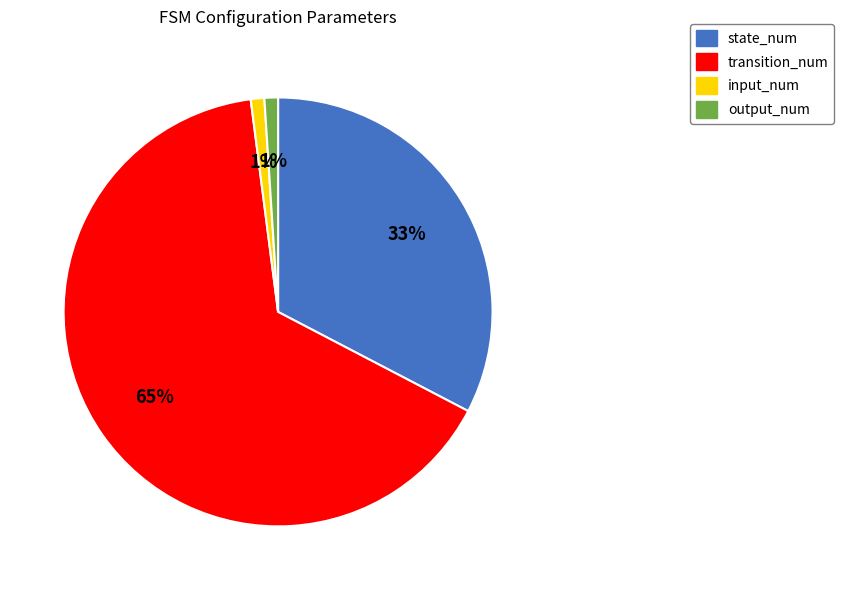

To the nearest percent, what is the combined percentage of input_num and state_num?

34%